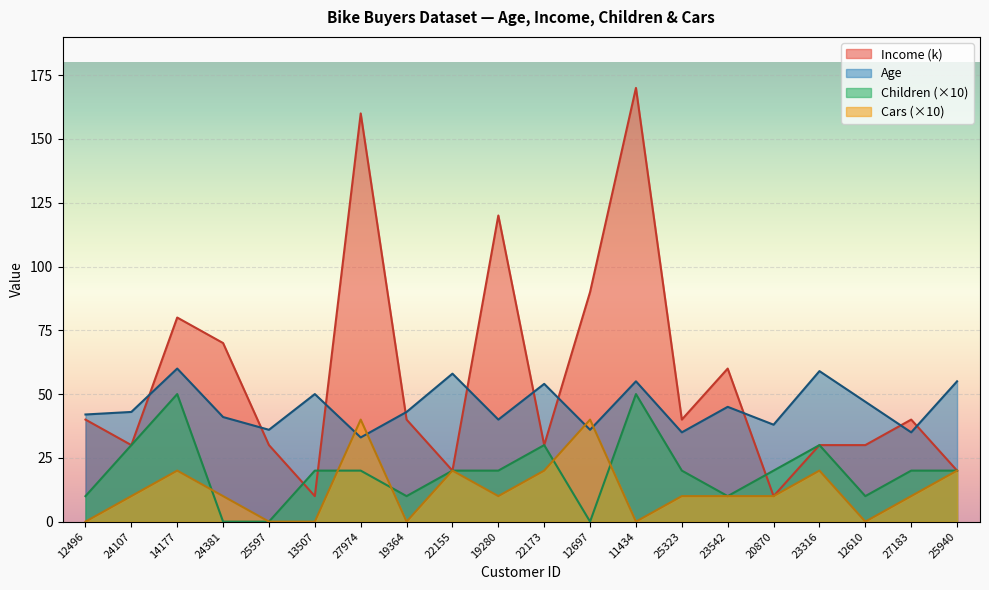

Reading right to left, extract all data points from this chart.

Age: 55	35	47	59	38	45	35	55	36	54	40	58	43	33	50	36	41	60	43	42
Income: 20	40	30	30	10	60	40	170	90	30	120	20	40	160	10	30	70	80	30	40
Children: 20	20	10	30	20	10	20	50	0	30	20	20	10	20	20	0	0	50	30	10
Cars: 20	10	0	20	10	10	10	0	40	20	10	20	0	40	0	0	10	20	10	0